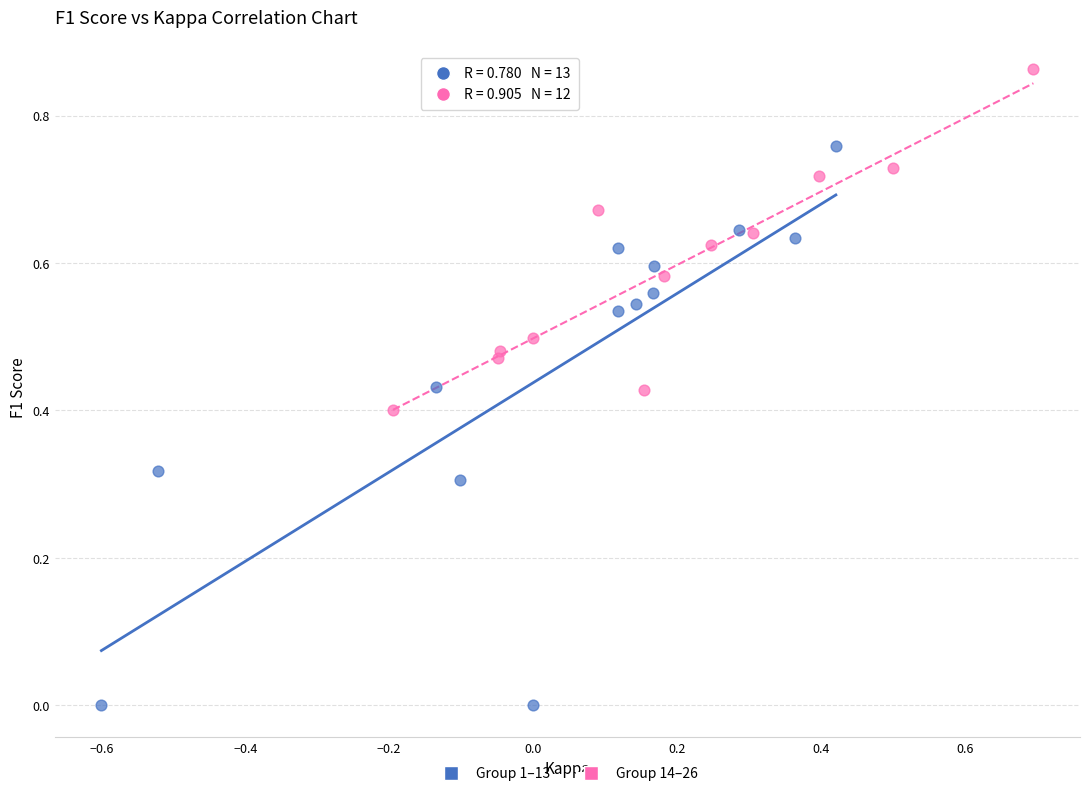

Which series has the largest Y range (max minus min)?

Group 1–13